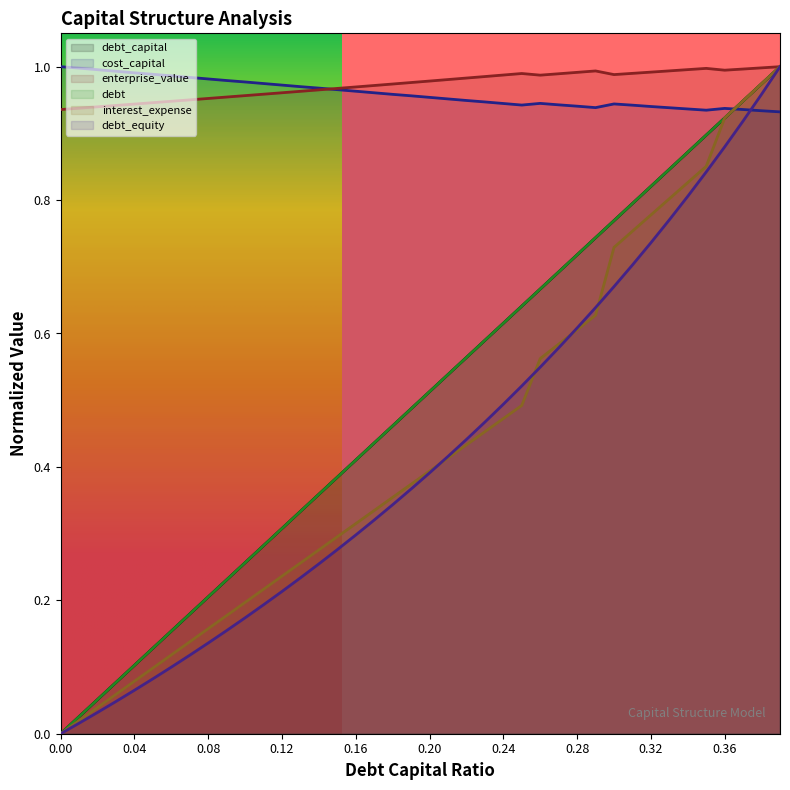

Reading left to right, transcribe all the data shown in this chart.

debt_capital: 0.0	0.0	0.1	0.1	0.1	0.1	0.2	0.2	0.2	0.2	0.3	0.3	0.3	0.3	0.4	0.4	0.4	0.4	0.5	0.5	0.5	0.5	0.6	0.6	0.6	0.6	0.7	0.7	0.7	0.7	0.8	0.8	0.8	0.8	0.9	0.9	0.9	0.9	1.0	1.0
cost_capital: 1.0	1.0	1.0	1.0	1.0	1.0	1.0	1.0	1.0	1.0	1.0	1.0	1.0	1.0	1.0	1.0	1.0	1.0	1.0	1.0	1.0	1.0	0.9	0.9	0.9	0.9	0.9	0.9	0.9	0.9	0.9	0.9	0.9	0.9	0.9	0.9	0.9	0.9	0.9	0.9
enterprise_value: 0.9	0.9	0.9	0.9	0.9	0.9	0.9	1.0	1.0	1.0	1.0	1.0	1.0	1.0	1.0	1.0	1.0	1.0	1.0	1.0	1.0	1.0	1.0	1.0	1.0	1.0	1.0	1.0	1.0	1.0	1.0	1.0	1.0	1.0	1.0	1.0	1.0	1.0	1.0	1.0
debt: 0.0	0.0	0.1	0.1	0.1	0.1	0.2	0.2	0.2	0.2	0.3	0.3	0.3	0.3	0.4	0.4	0.4	0.4	0.5	0.5	0.5	0.5	0.6	0.6	0.6	0.6	0.7	0.7	0.7	0.7	0.8	0.8	0.8	0.8	0.9	0.9	0.9	0.9	1.0	1.0
interest_expense: 0.0	0.0	0.0	0.1	0.1	0.1	0.1	0.1	0.2	0.2	0.2	0.2	0.2	0.3	0.3	0.3	0.3	0.3	0.4	0.4	0.4	0.4	0.4	0.5	0.5	0.5	0.6	0.6	0.6	0.6	0.7	0.8	0.8	0.8	0.8	0.9	0.9	0.9	1.0	1.0
debt_equity: 0.0	0.0	0.0	0.0	0.1	0.1	0.1	0.1	0.1	0.2	0.2	0.2	0.2	0.2	0.3	0.3	0.3	0.3	0.3	0.4	0.4	0.4	0.4	0.5	0.5	0.5	0.5	0.6	0.6	0.6	0.7	0.7	0.7	0.8	0.8	0.8	0.9	0.9	1.0	1.0